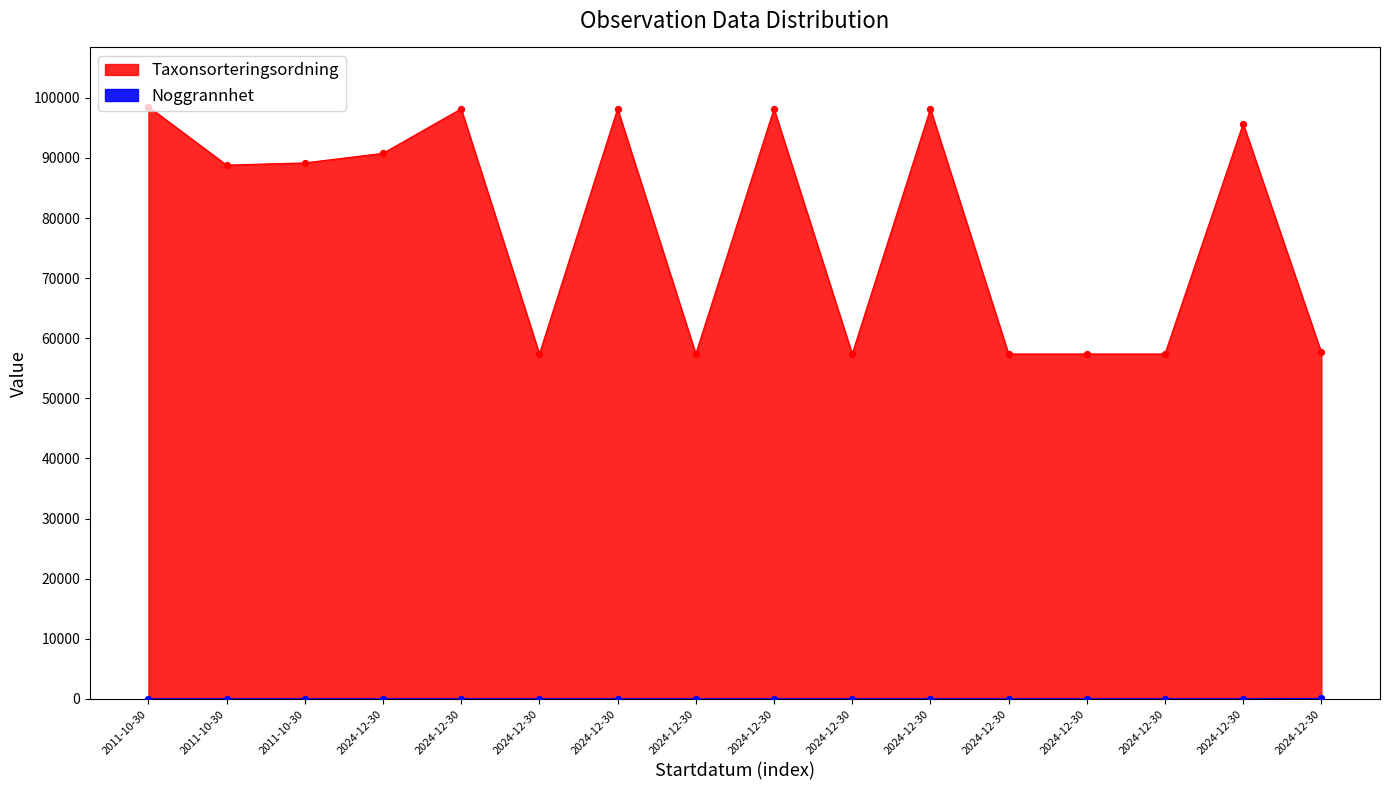

Which series contains the lowest Y value?

Noggrannhet